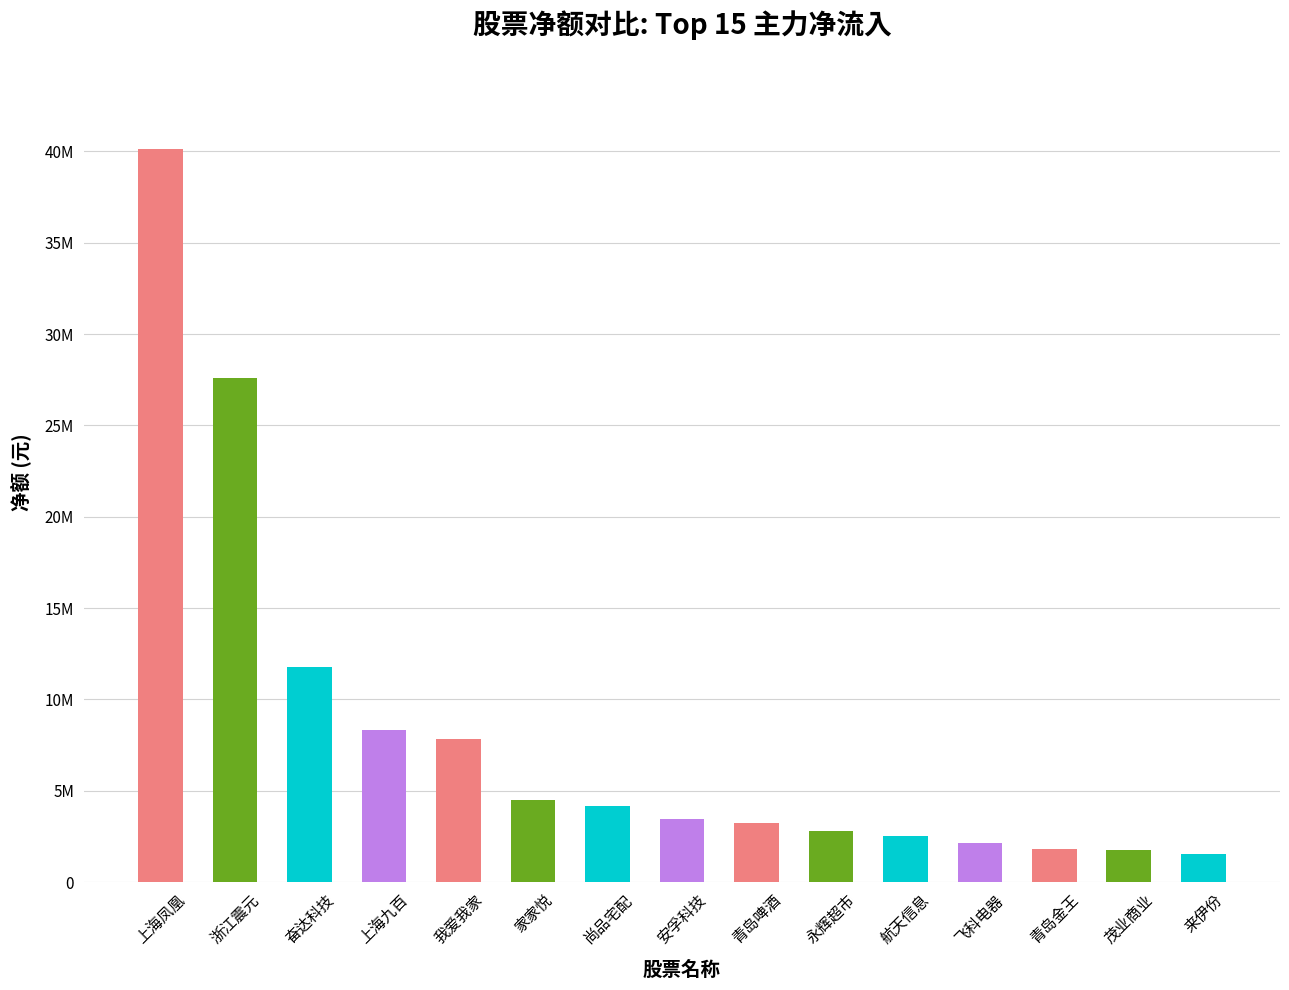

Are the bars horizontal?

No